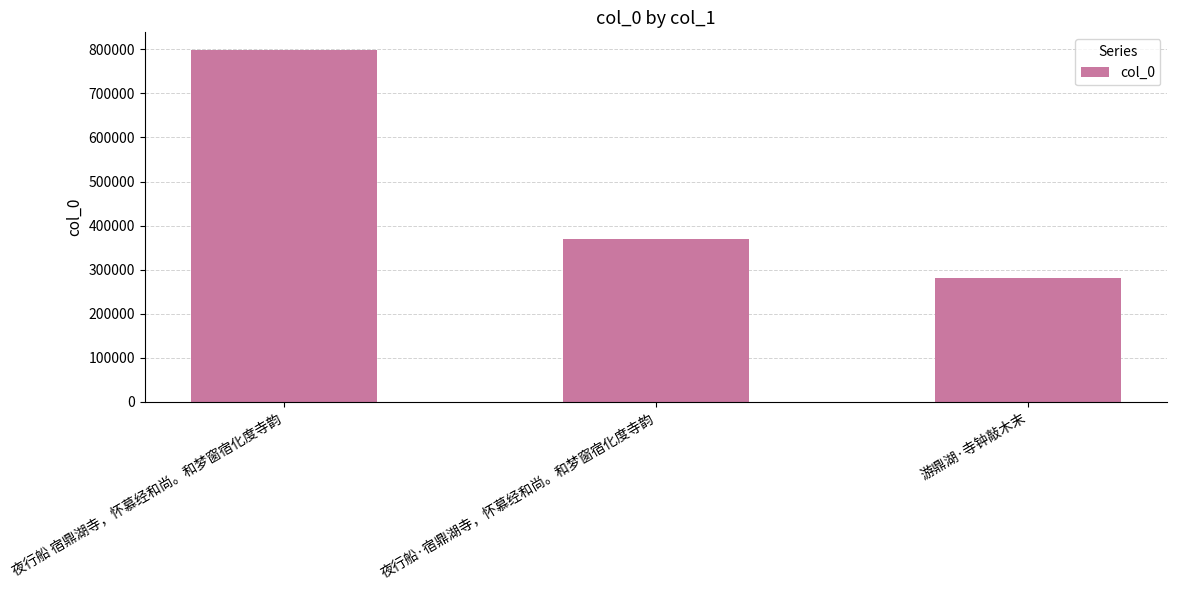

Approximately how many times larger is the value at 夜行船 宿鼎湖寺，怀慕经和尚。和梦窗宿化度寺韵 compared to 游鼎湖·寺钟敲木末?

2.9